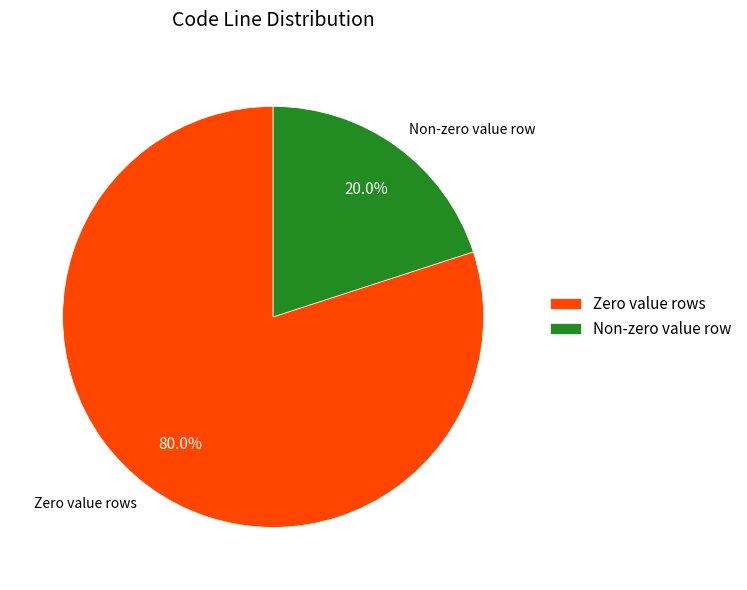

What portion of the pie excludes Non-zero value row?

80.0%